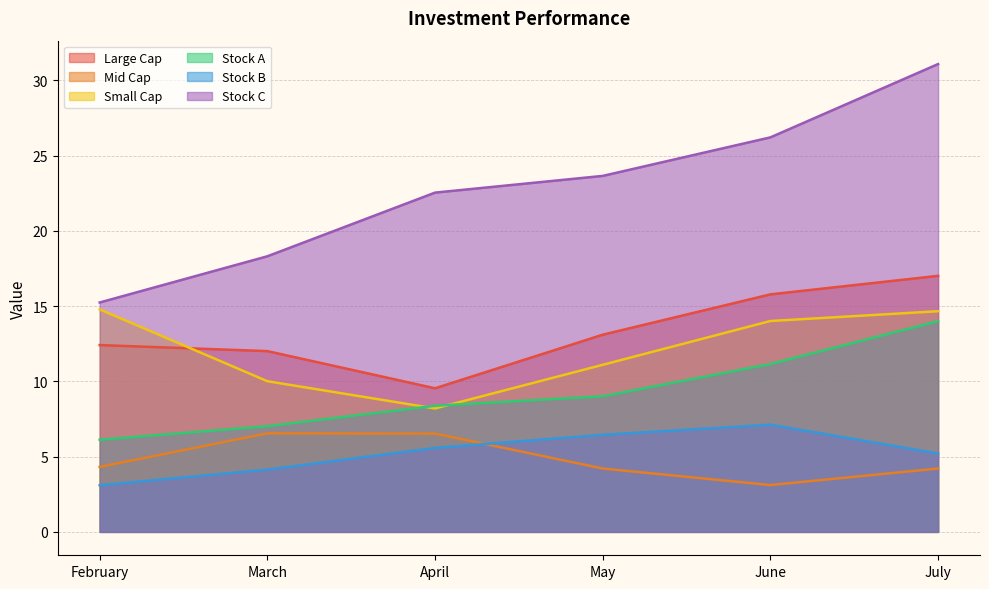

Which series has the largest total across all categories?

Stock C